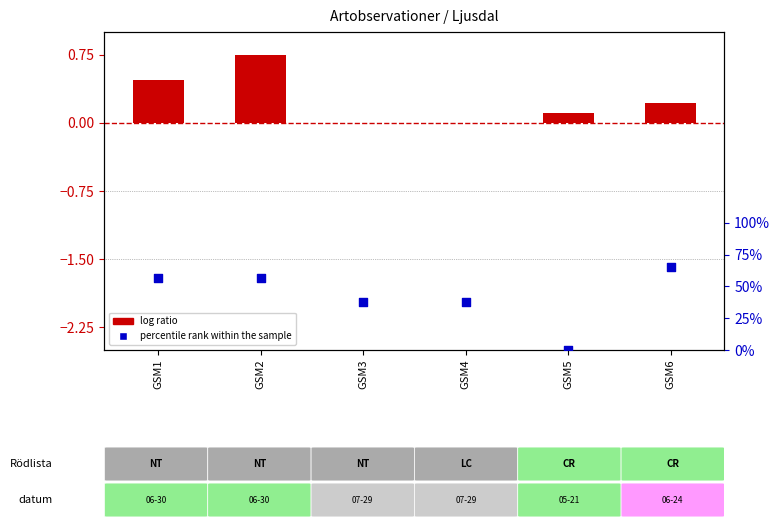

Is the value of percentile rank within the sample at GSM1 greater than the value of log ratio at GSM1?

Yes